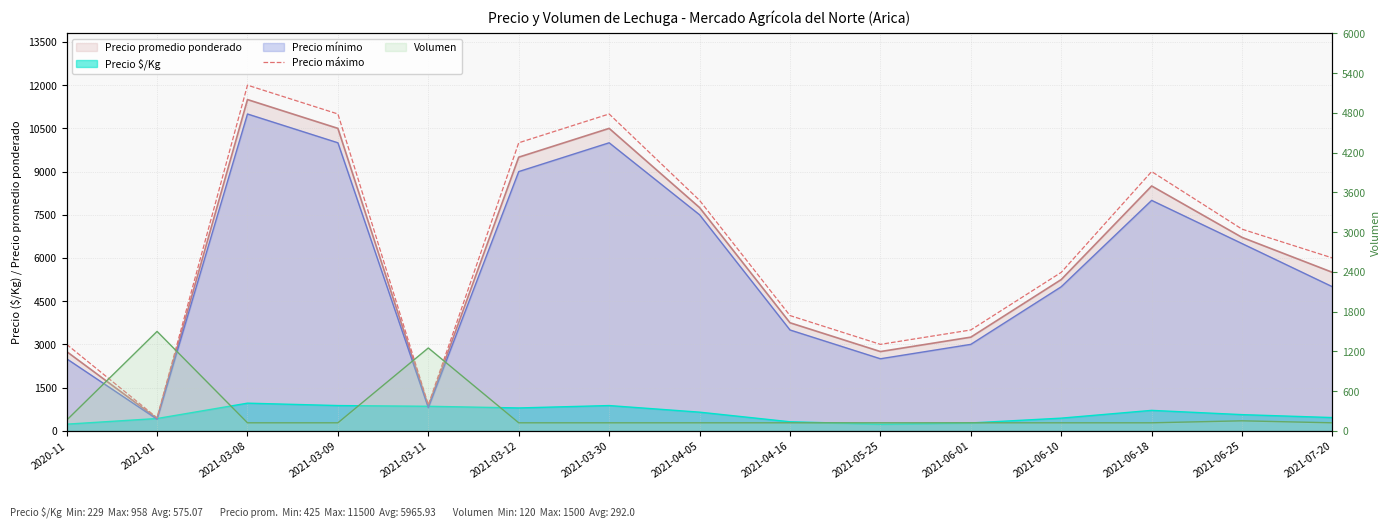

What is the minimum value shown in the chart?

450